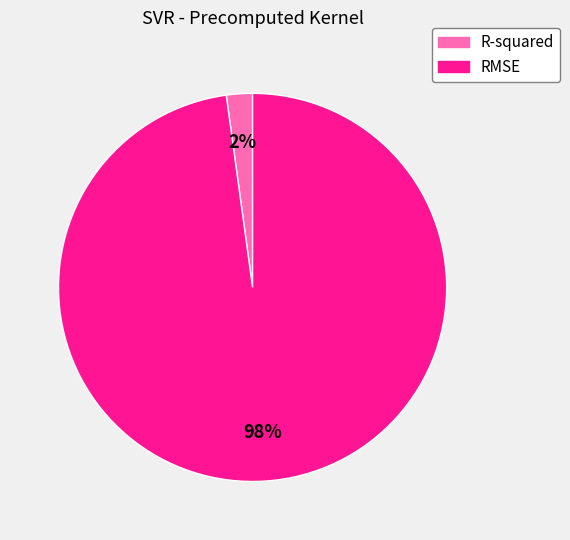

Is R-squared the majority of the pie?

No